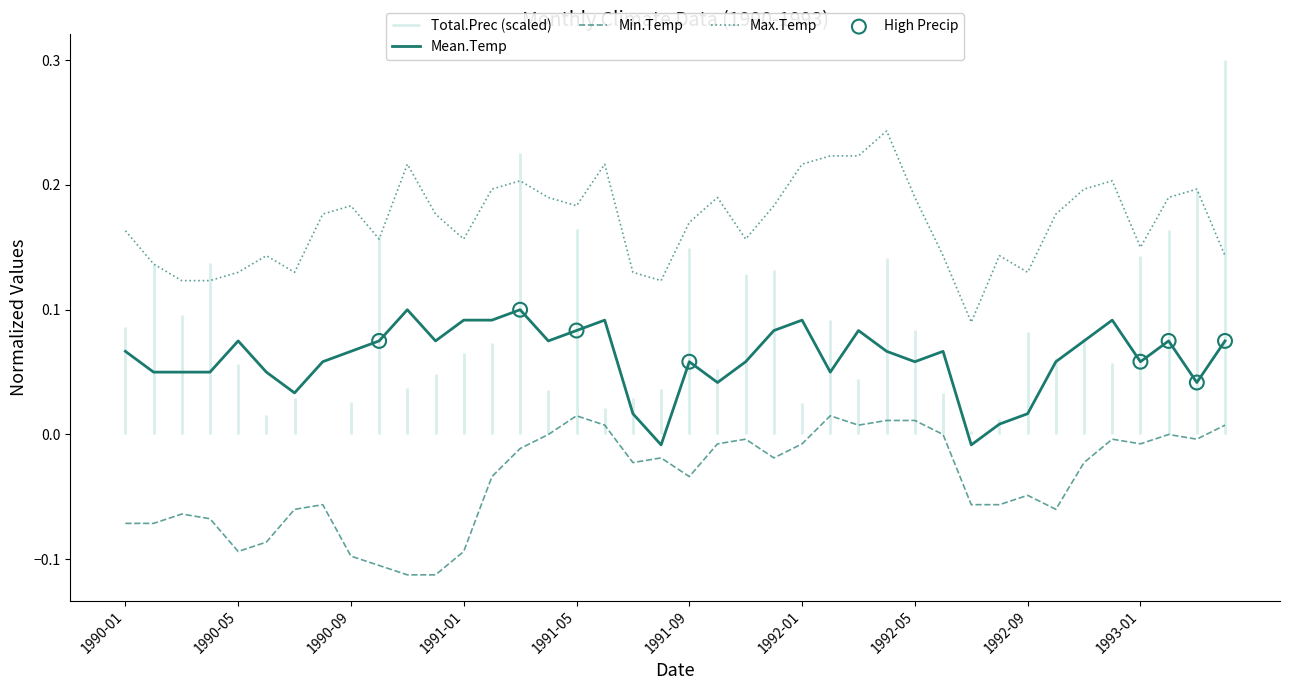

At how many categories does at least one series exceed 0?

40